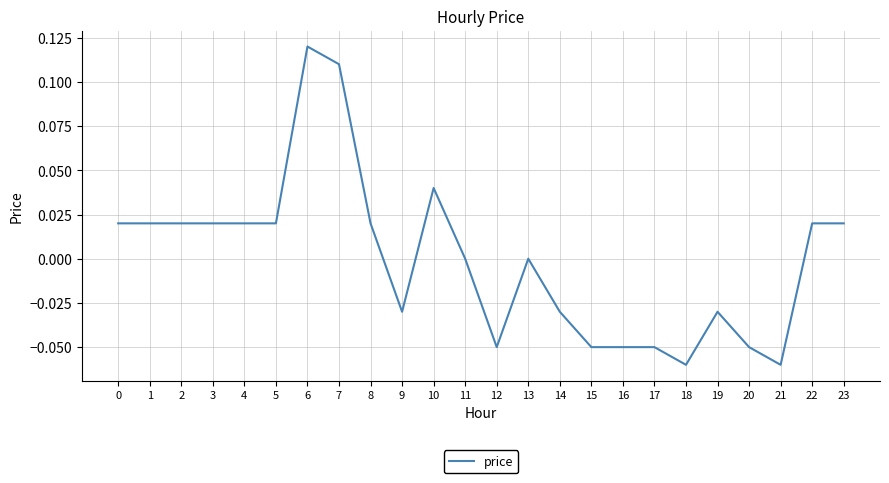

The value at 4 is 0.0. True or false?

True